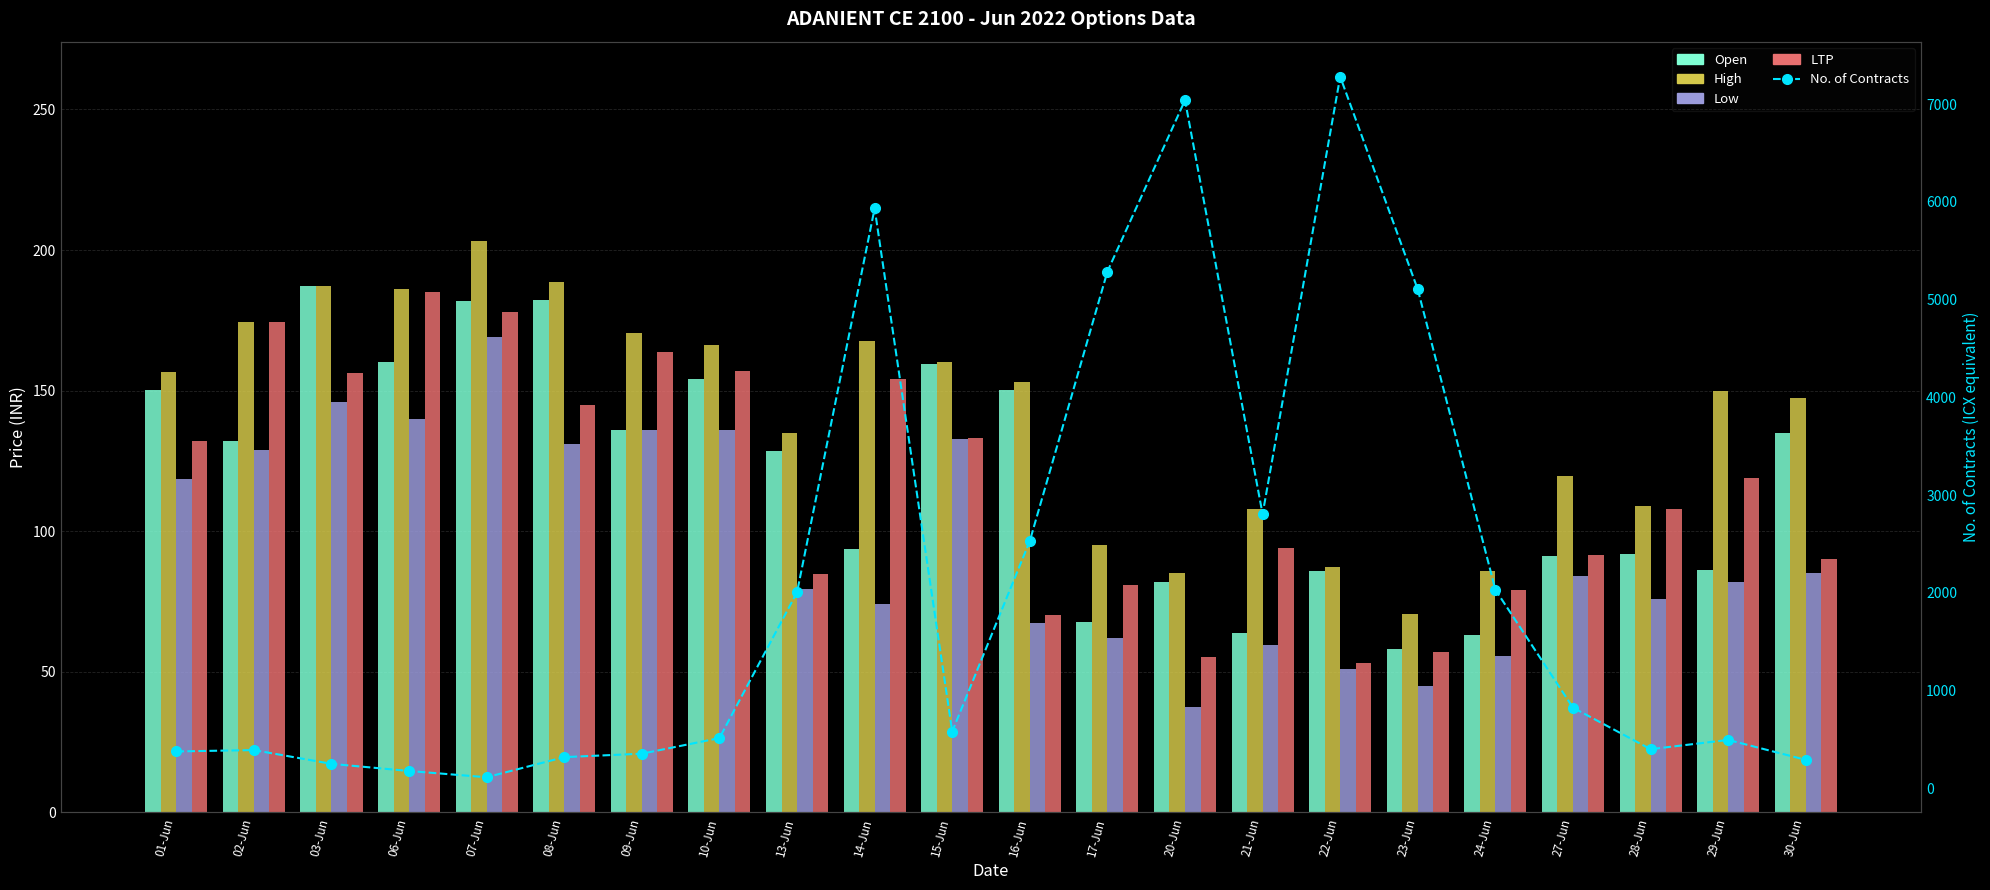

Are the bars grouped side by side (vs. stacked)?

Yes